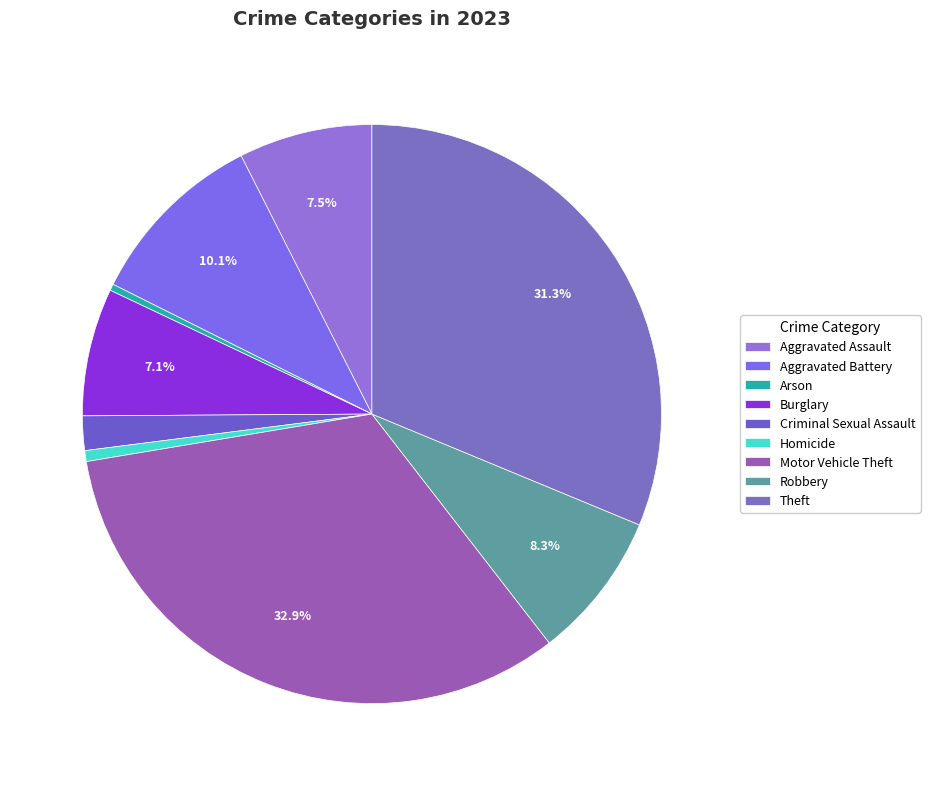

To the nearest percent, what is the combined percentage of Arson and Theft?

32%